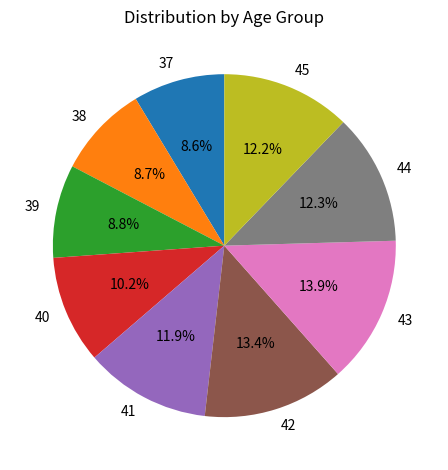

Which category has the biggest portion of the pie?

43